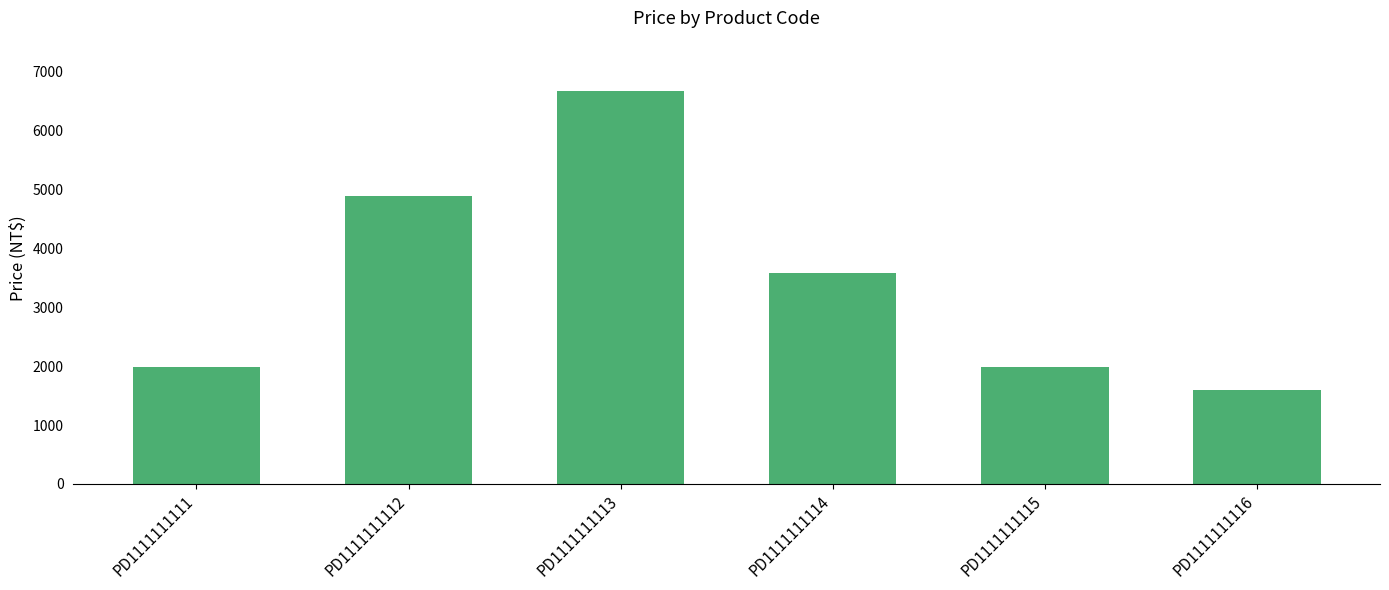

At which label is the value closest to 4127?

PD1111111114